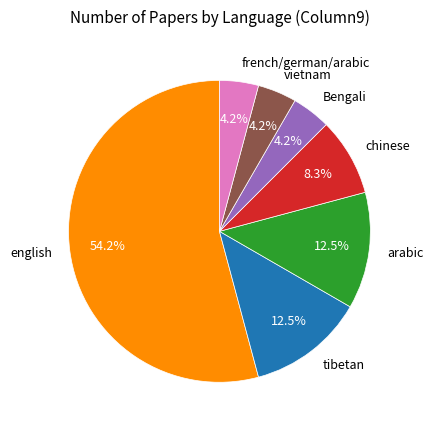

Is there any slice that represents more than half of the pie?

Yes